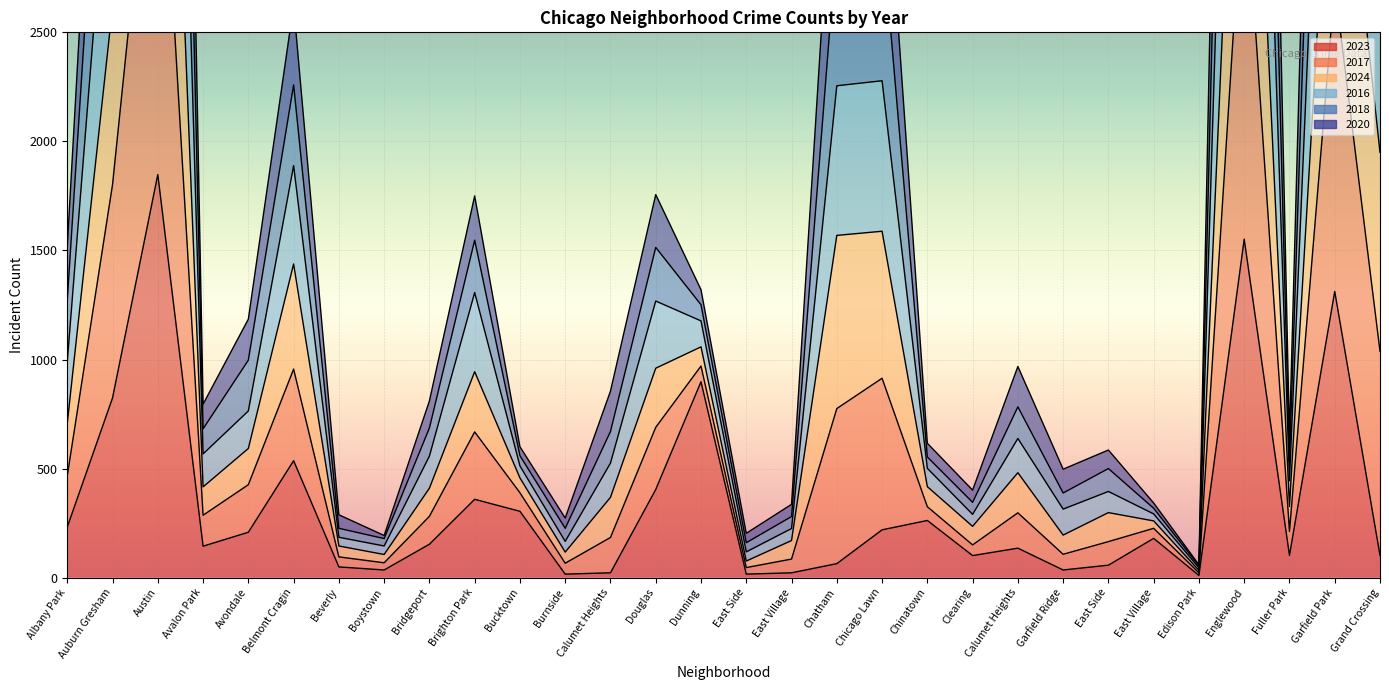

What is the maximum value for 2018?

5618